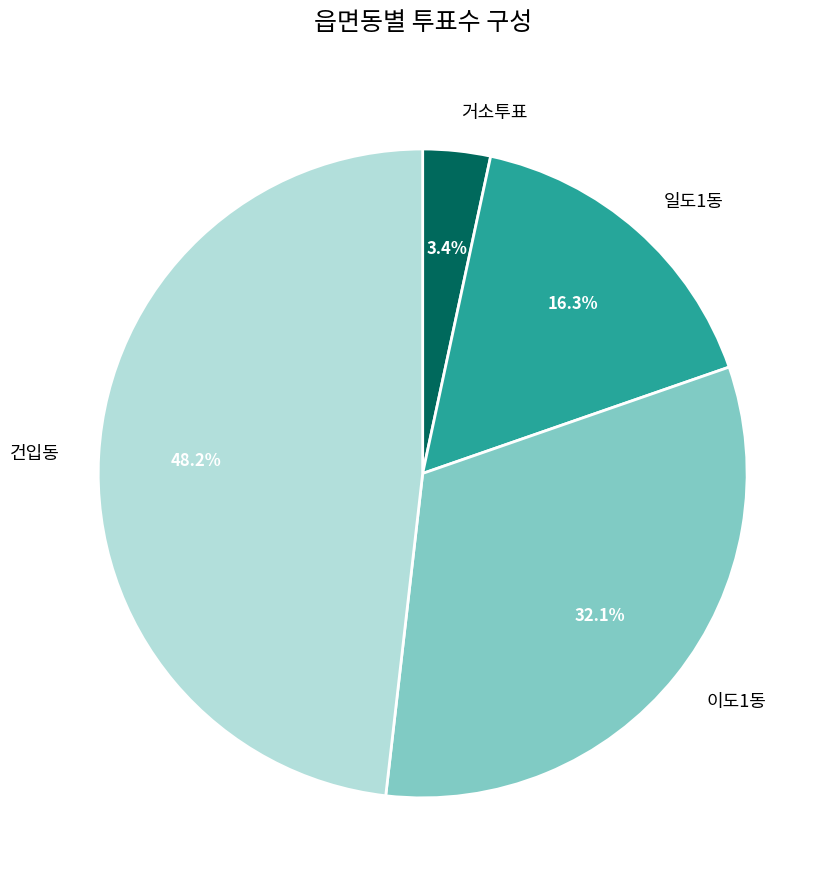

To the nearest percent, what is the difference between the largest and smallest slice percentages?

45%